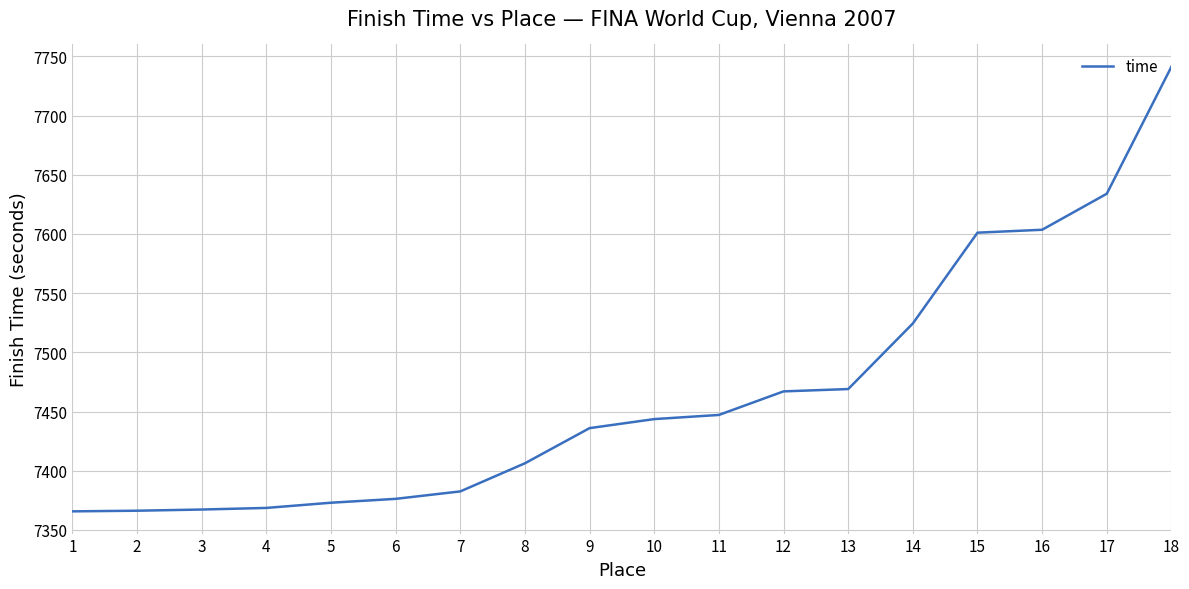

What is the change in value from 1 to 11?

+81.4